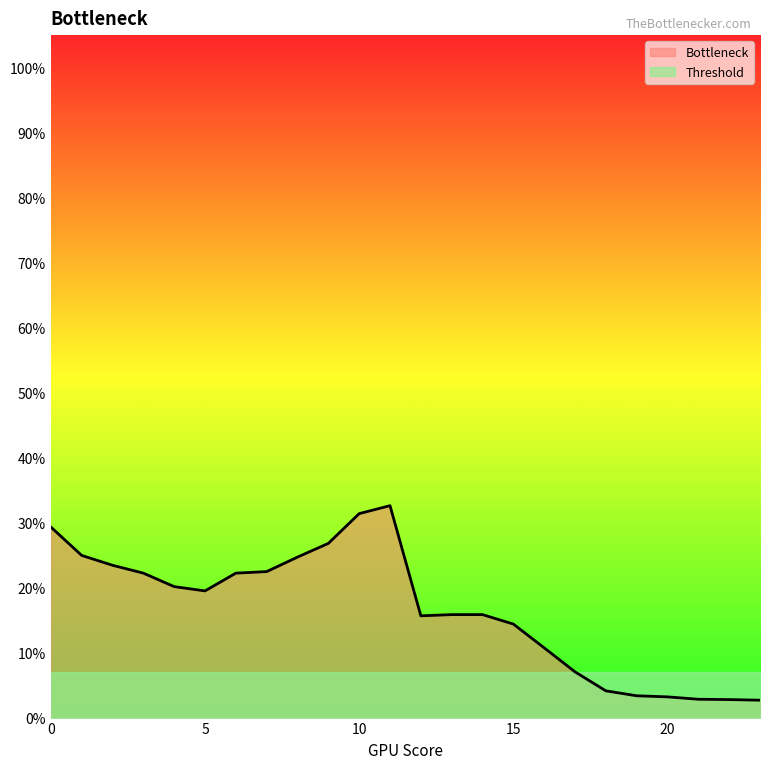

Reading left to right, extract all data points from this chart.

0=0.3	1=0.2	2=0.2	3=0.2	4=0.2	5=0.2	6=0.2	7=0.2	8=0.2	9=0.3	10=0.3	11=0.3	12=0.2	13=0.2	14=0.2	15=0.1	16=0.1	17=0.1	18=0.0	19=0.0	20=0.0	21=0.0	22=0.0	23=0.0